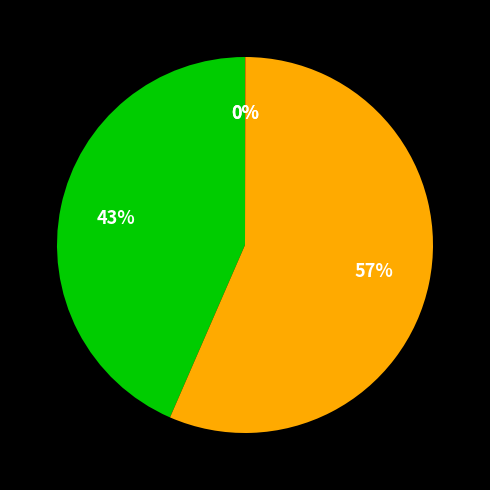

To the nearest percent, what is the difference between the largest and smallest slice percentages?

57%